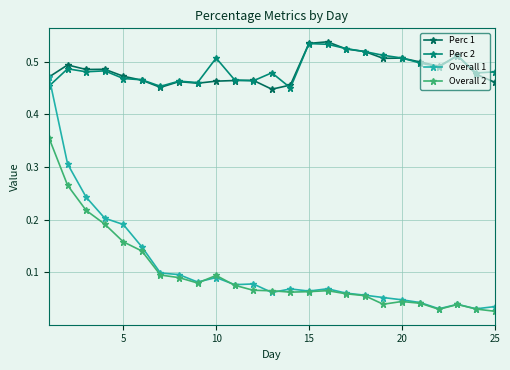

Which series has the widest spread of values?

Overall 1